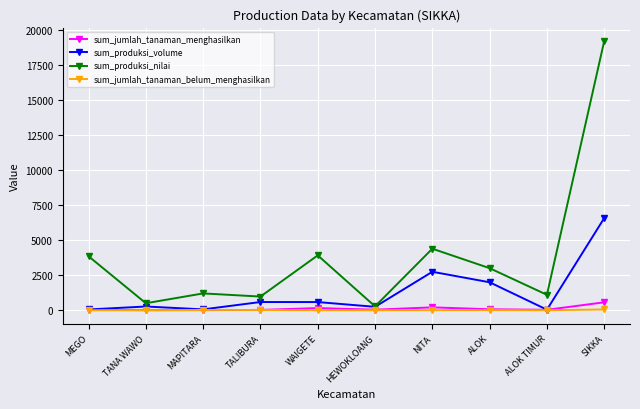

How many categories are shown in the chart?

10